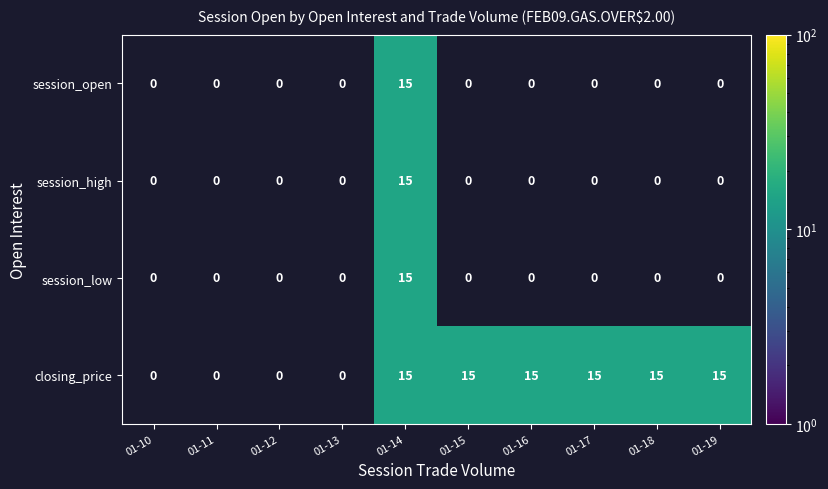

Which has a higher value, 01-11 or 01-12?

01-12